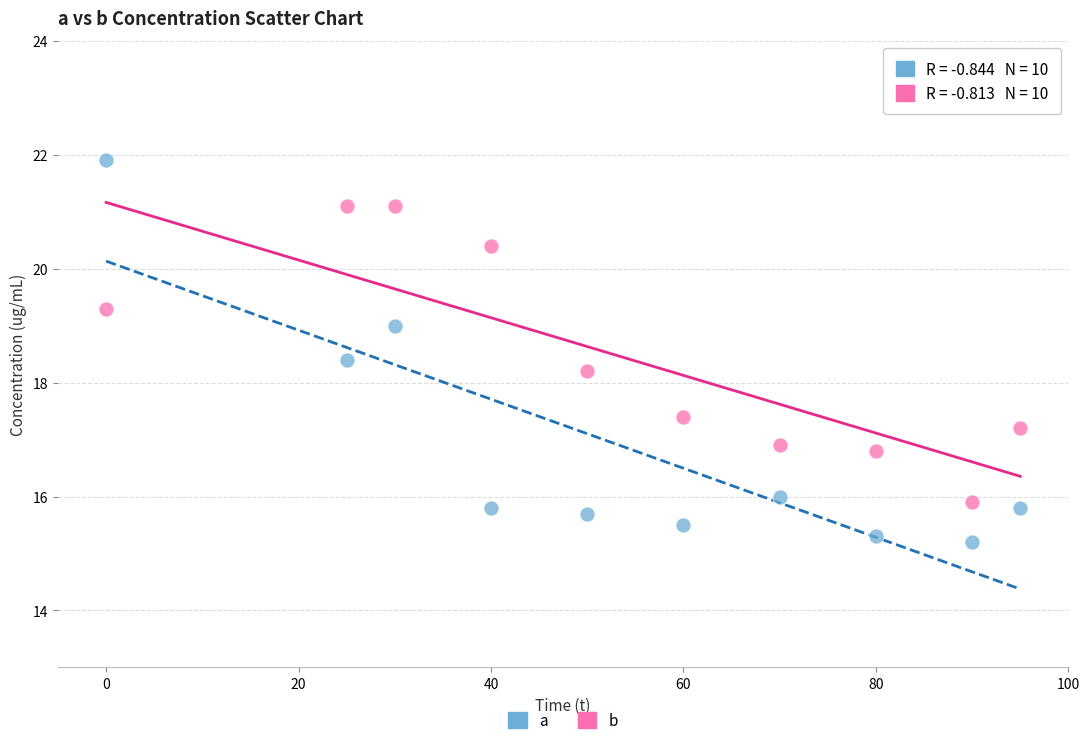

Across all data points, what is the range of X values (max minus min)?

95.0